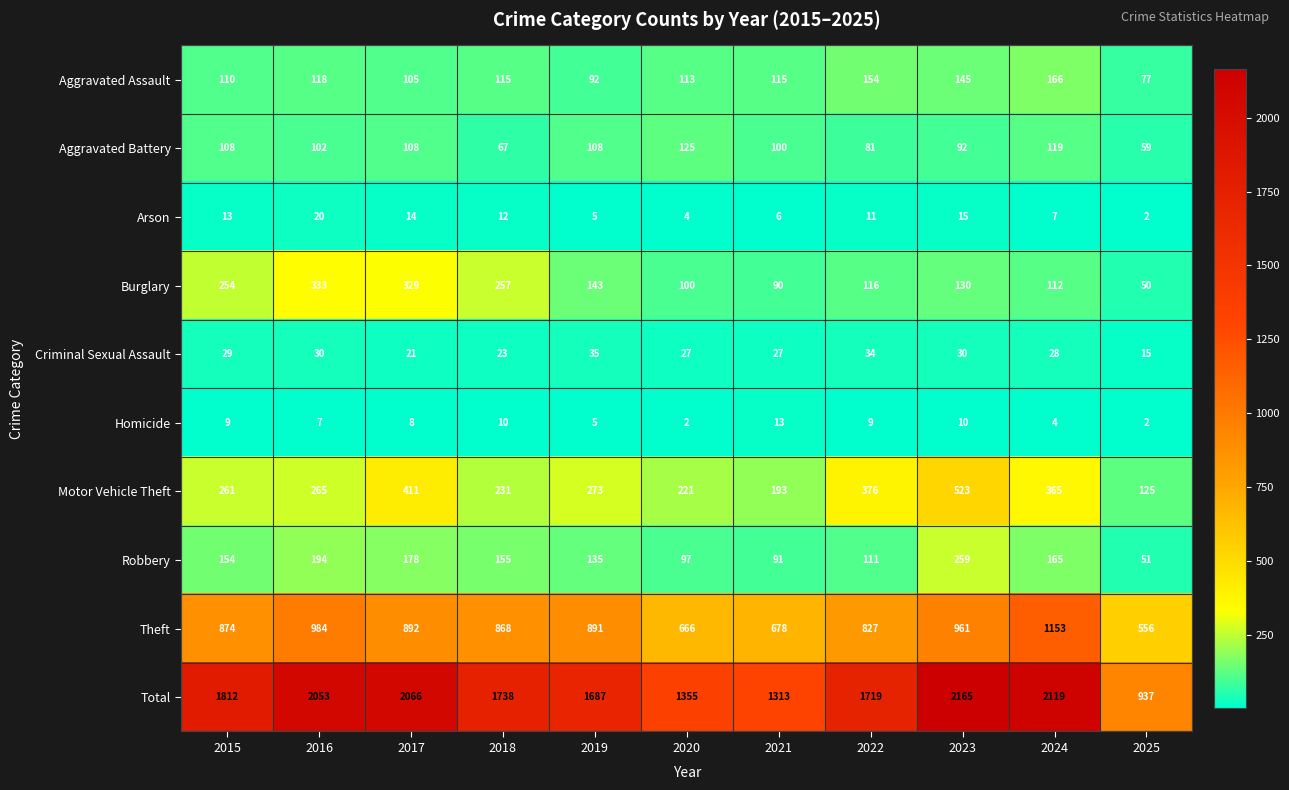

What is the sum of all Aggravated Battery values?

1069